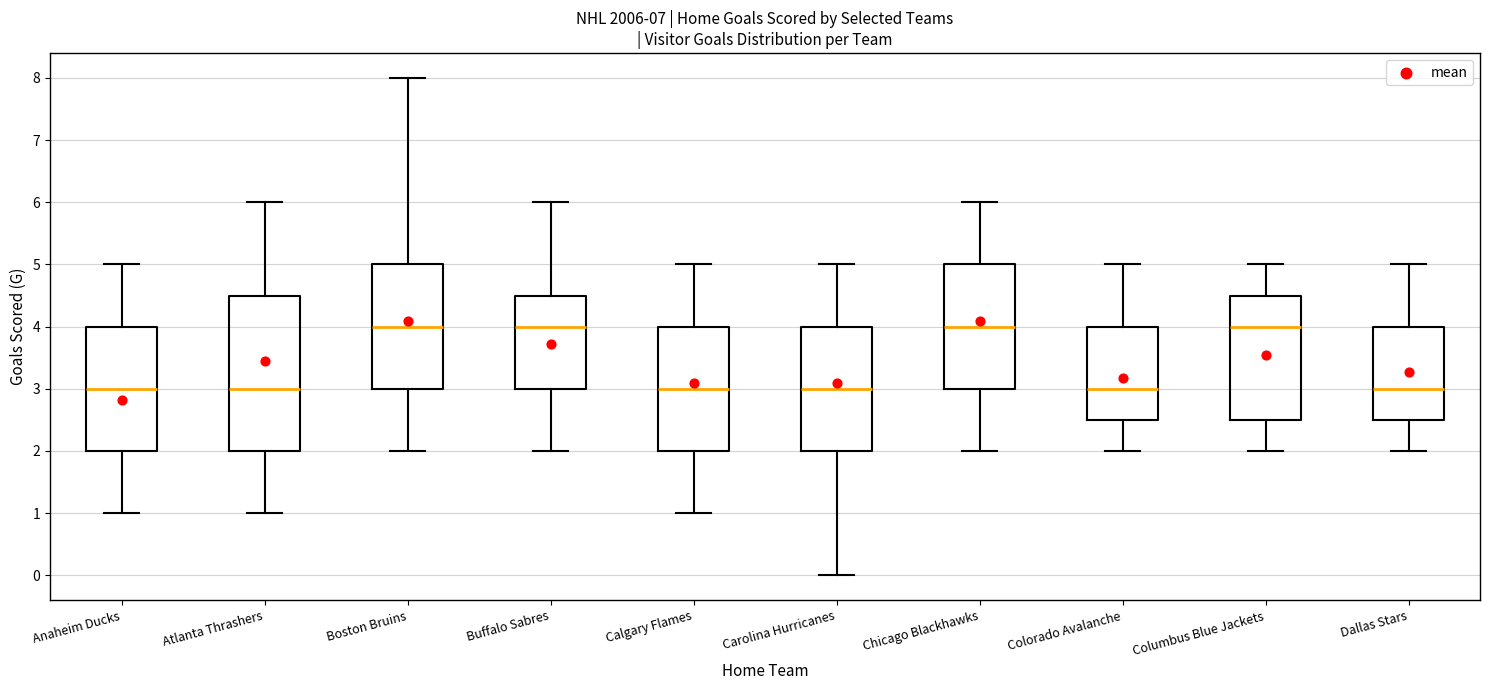

Reading left to right, read every box against the y-axis: the position of its median line, the range the box covers, and the ends of its whiskers. The values are not printed on the chart, so give them approximately, as read against the axis.

Anaheim Ducks: median 3.0, box 2.0 to 4.0, whiskers 1.0 to 5.0
Atlanta Thrashers: median 3.0, box 2.0 to 4.5, whiskers 1.0 to 6.0
Boston Bruins: median 4.0, box 3.0 to 5.0, whiskers 2.0 to 8.0
Buffalo Sabres: median 4.0, box 3.0 to 4.5, whiskers 2.0 to 6.0
Calgary Flames: median 3.0, box 2.0 to 4.0, whiskers 1.0 to 5.0
Carolina Hurricanes: median 3.0, box 2.0 to 4.0, whiskers 0.0 to 5.0
Chicago Blackhawks: median 4.0, box 3.0 to 5.0, whiskers 2.0 to 6.0
Colorado Avalanche: median 3.0, box 2.5 to 4.0, whiskers 2.0 to 5.0
Columbus Blue Jackets: median 4.0, box 2.5 to 4.5, whiskers 2.0 to 5.0
Dallas Stars: median 3.0, box 2.5 to 4.0, whiskers 2.0 to 5.0